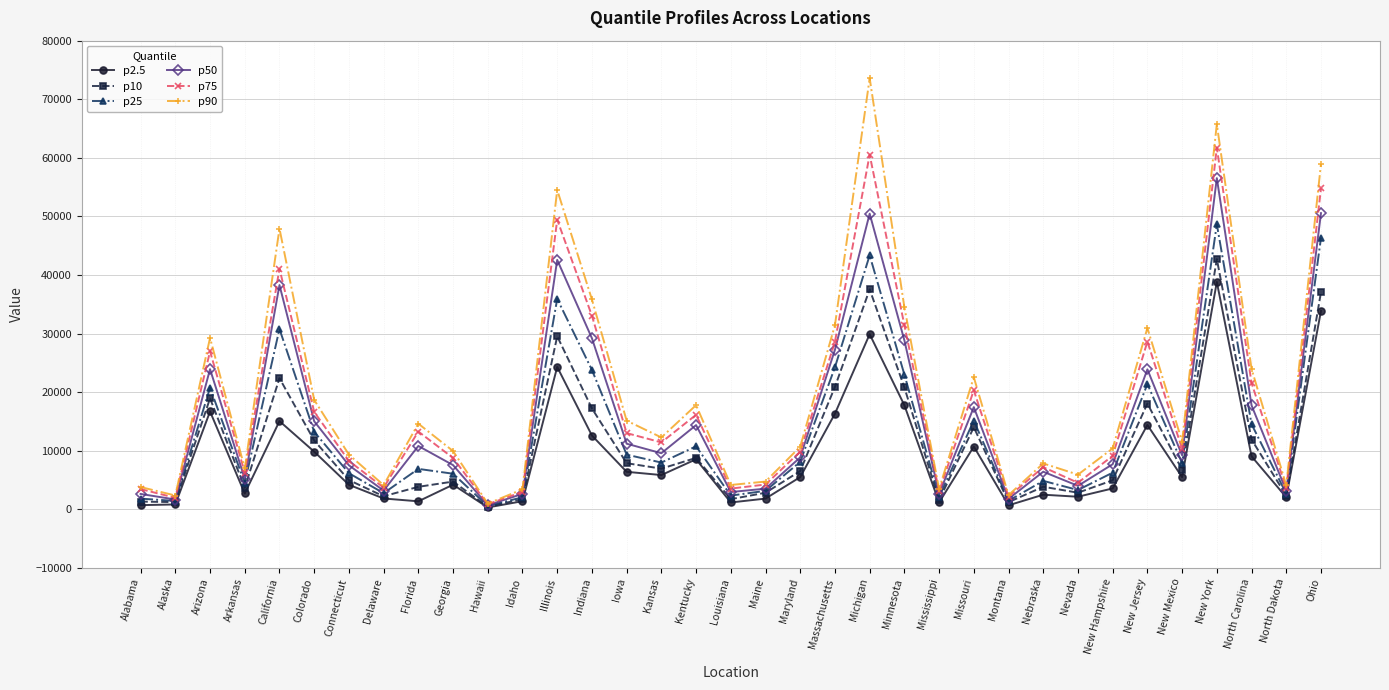

What position from the left is North Dakota?

34